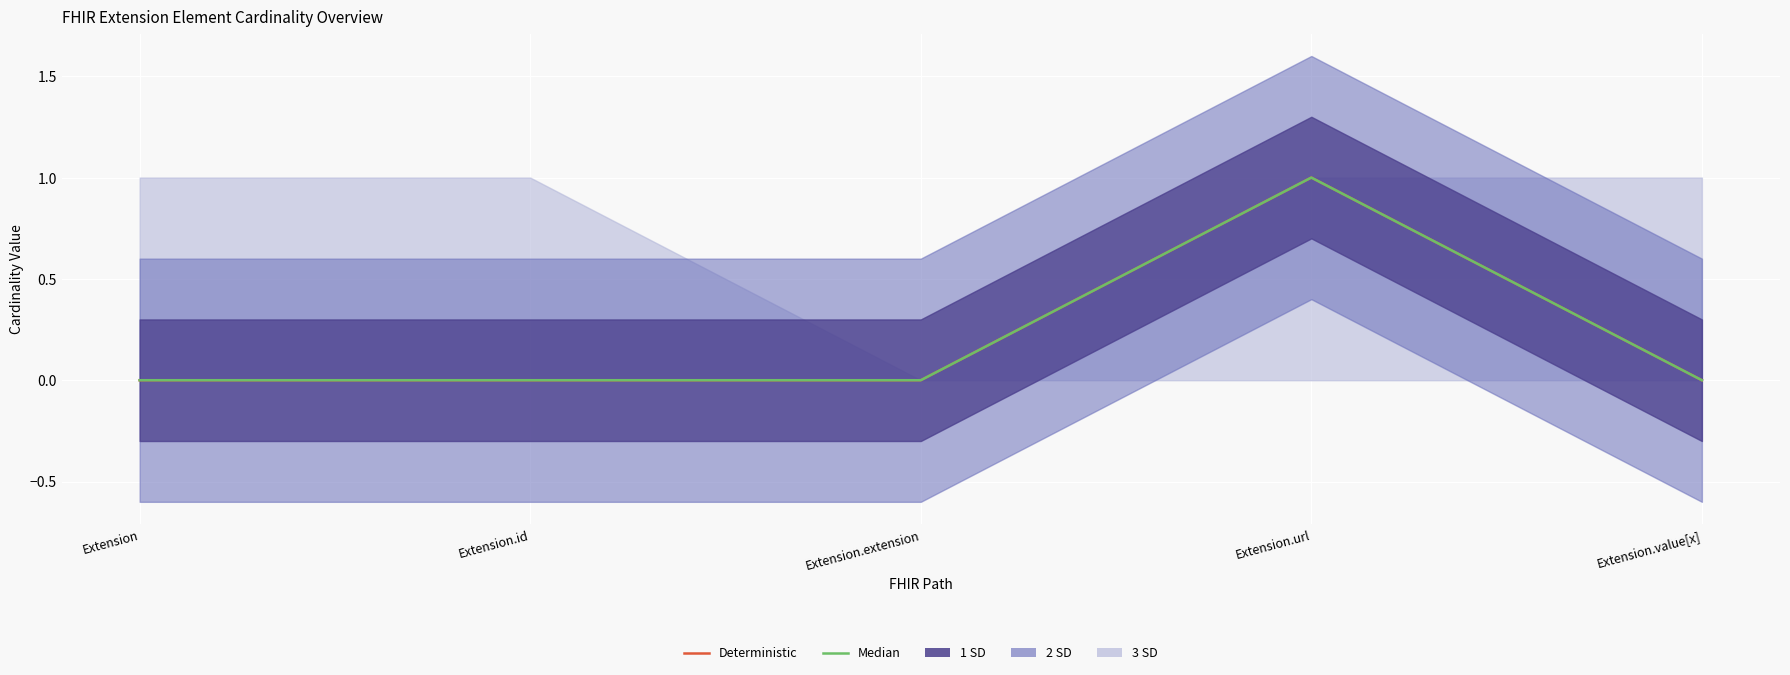

How many values in the Deterministic series exceed 0?

1